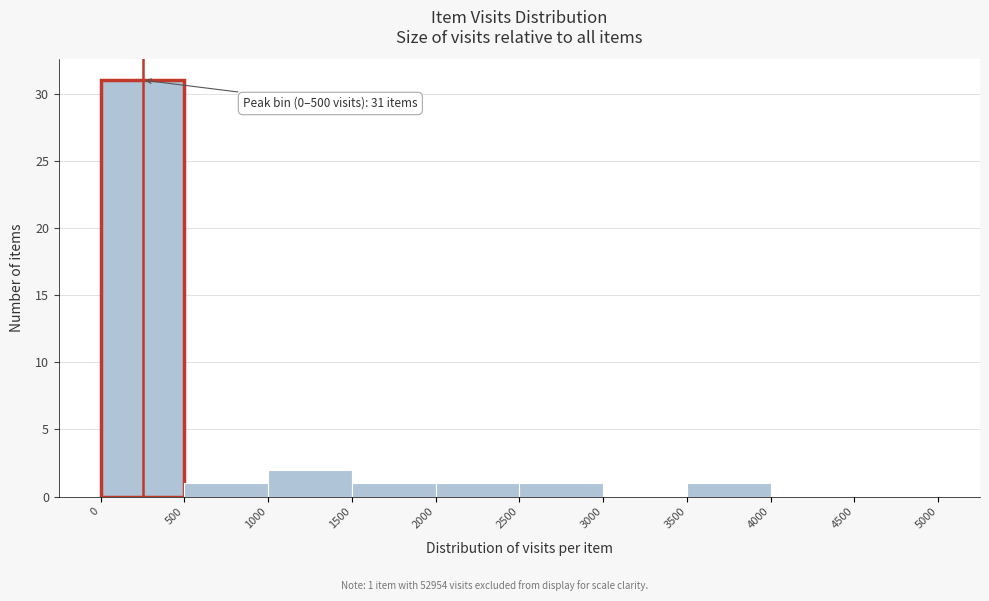

Which range on the x-axis has the tallest bar?

0 to 500